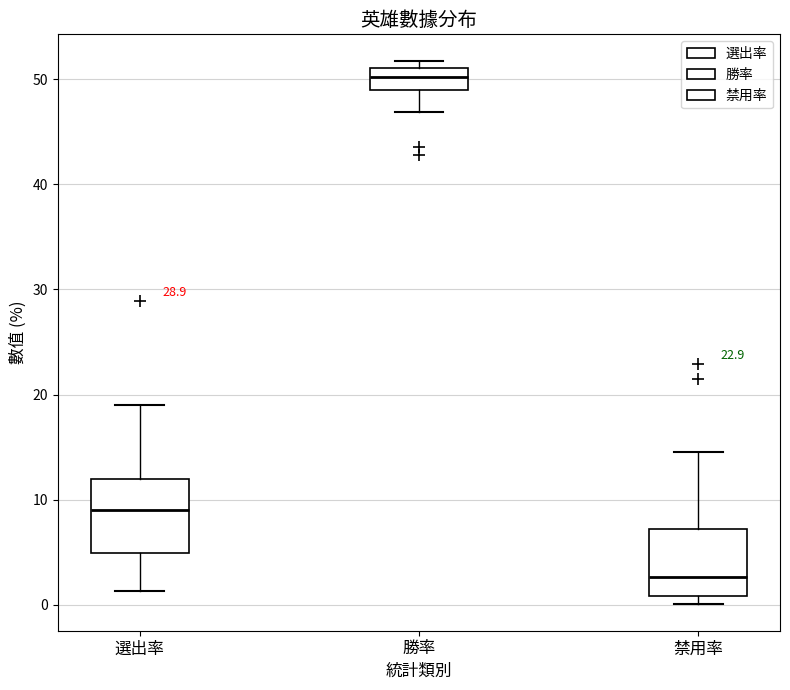

Reading left to right, transcribe this box plot: for each box, give where its median line is, the range the box spans, and where its two whiskers end, as read against the y-axis. The values are not printed on the chart, so give them approximately, as read against the axis.

選出率: median 9, box 5 to 12, whiskers 1 to 19
勝率: median 50, box 49 to 51, whiskers 47 to 52
禁用率: median 3, box 1 to 7, whiskers 0 to 15